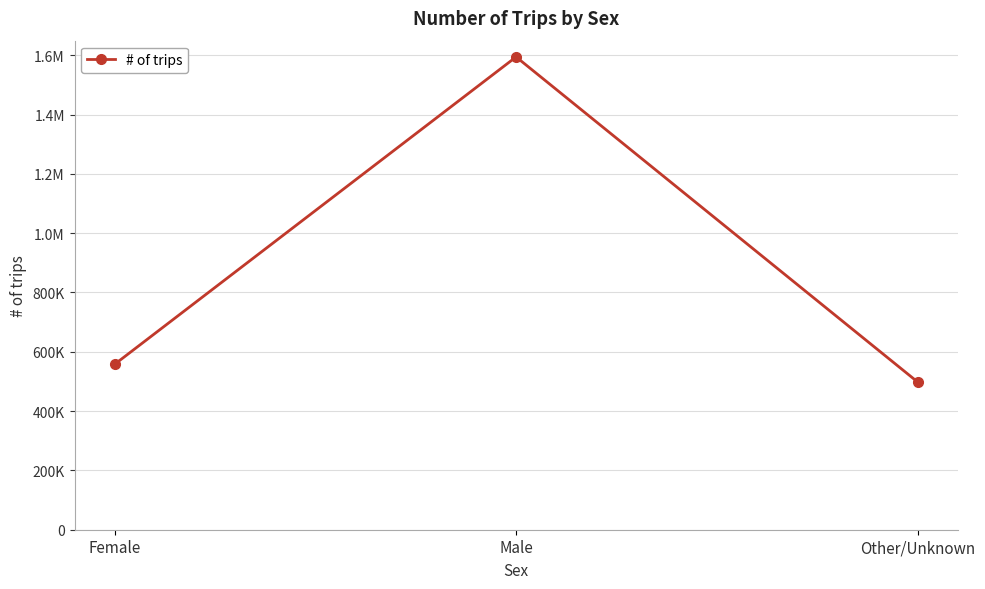

What position from the left is Other/Unknown?

3